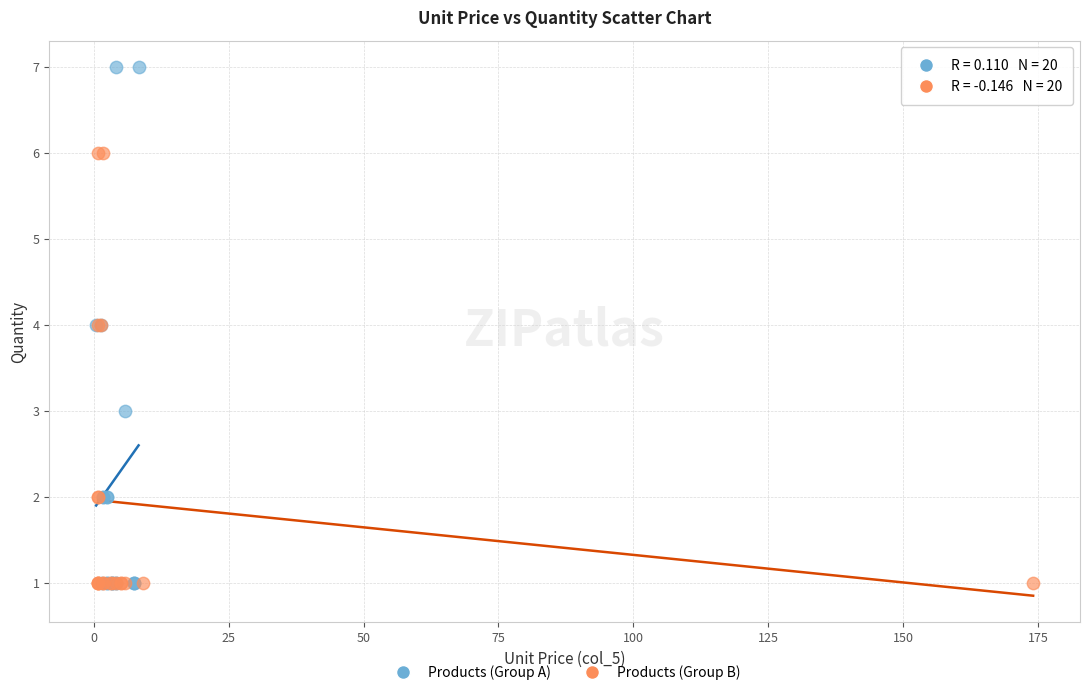

Which series reaches the maximum Y coordinate?

Products (Group A)